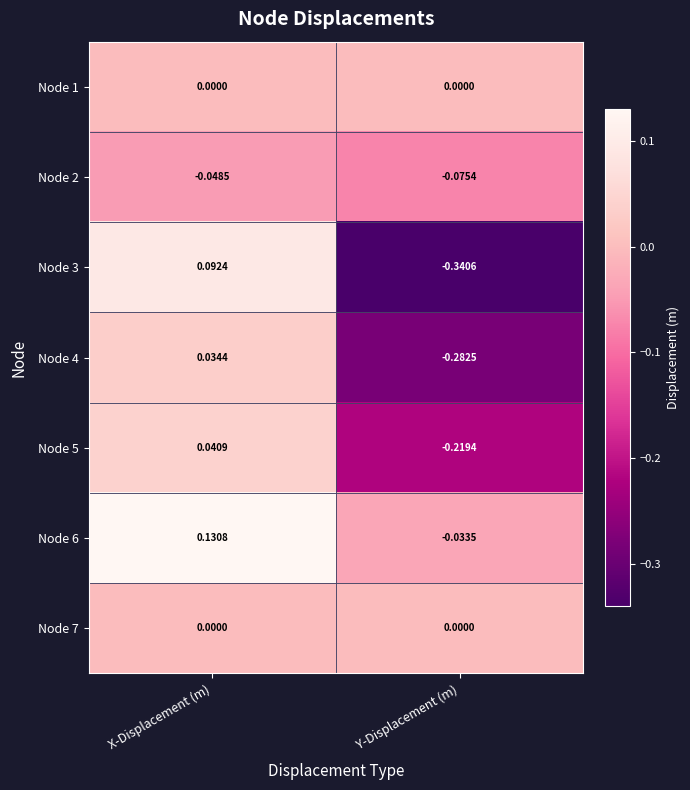

Which series has the widest spread of values?

Node 3